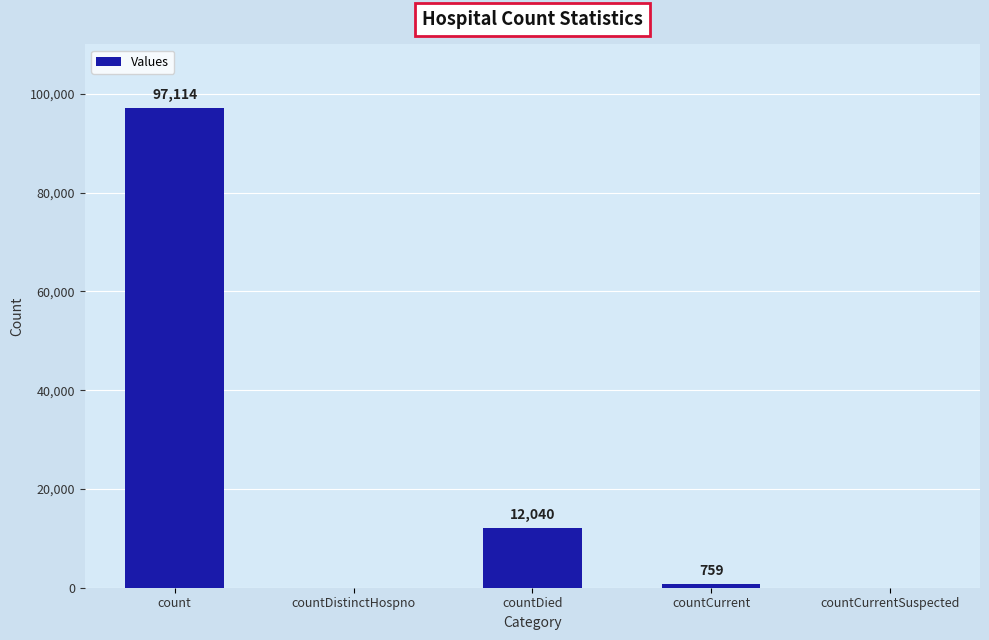

Reading left to right, what are all the values shown in this chart?

97114	0	12040	759	0